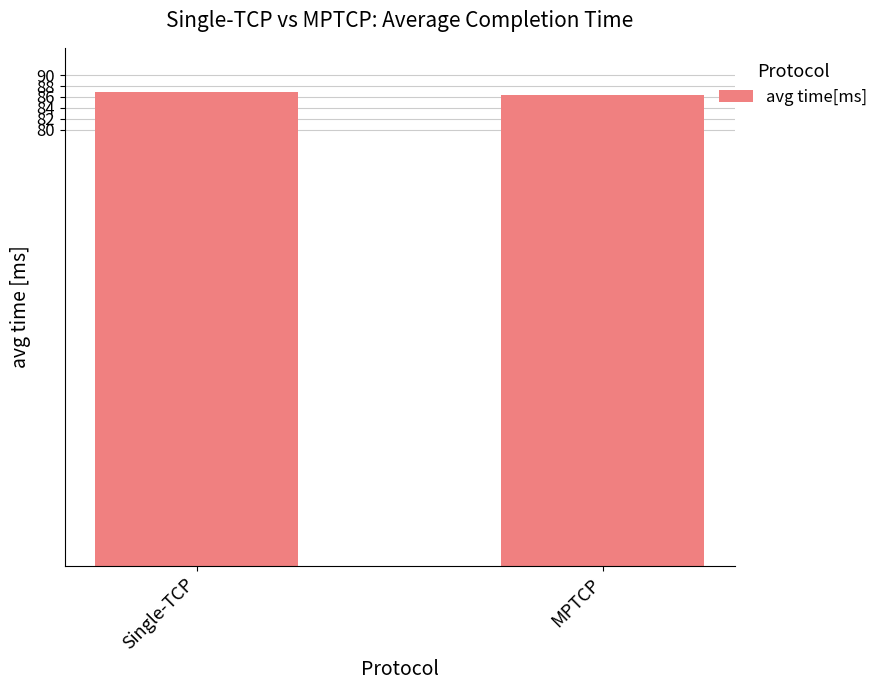

What is the ratio of the value at Single-TCP to the value at MPTCP?

1.0